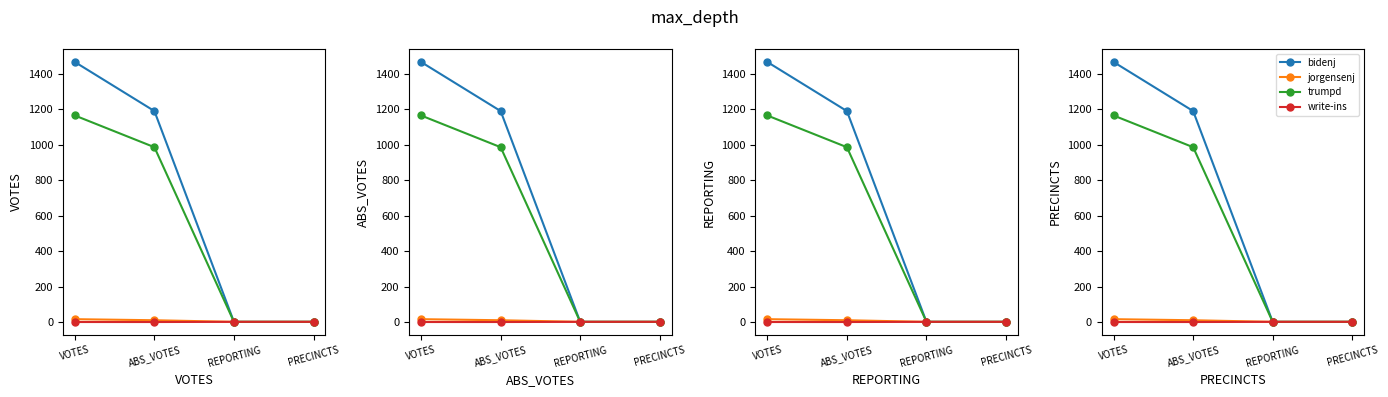

Rank the series by their maximum value, from lowest to highest.

write-ins, jorgensenj, trumpd, bidenj